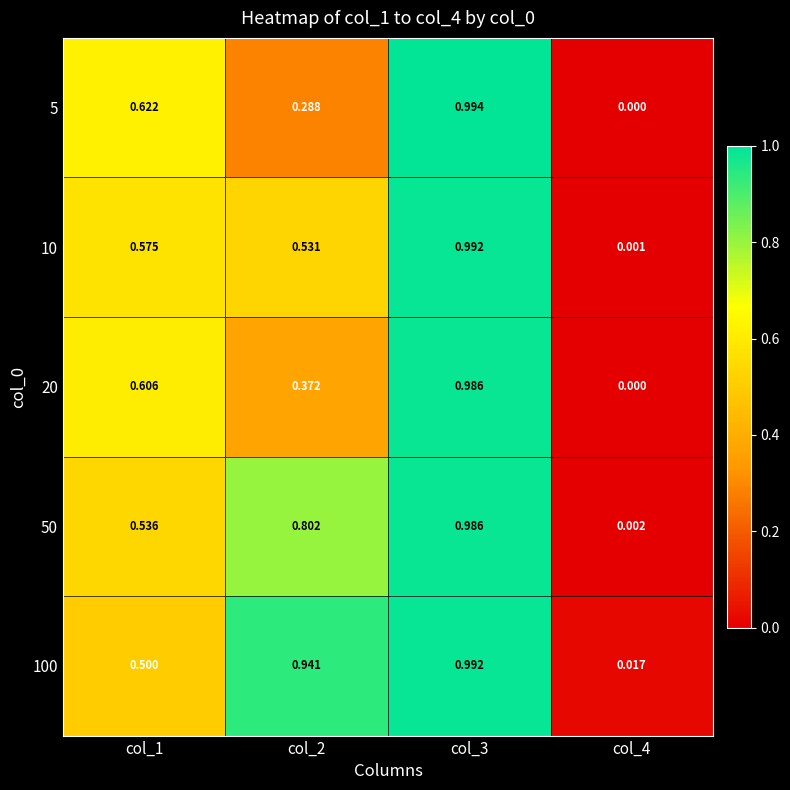

Which series has the widest spread of values?

5